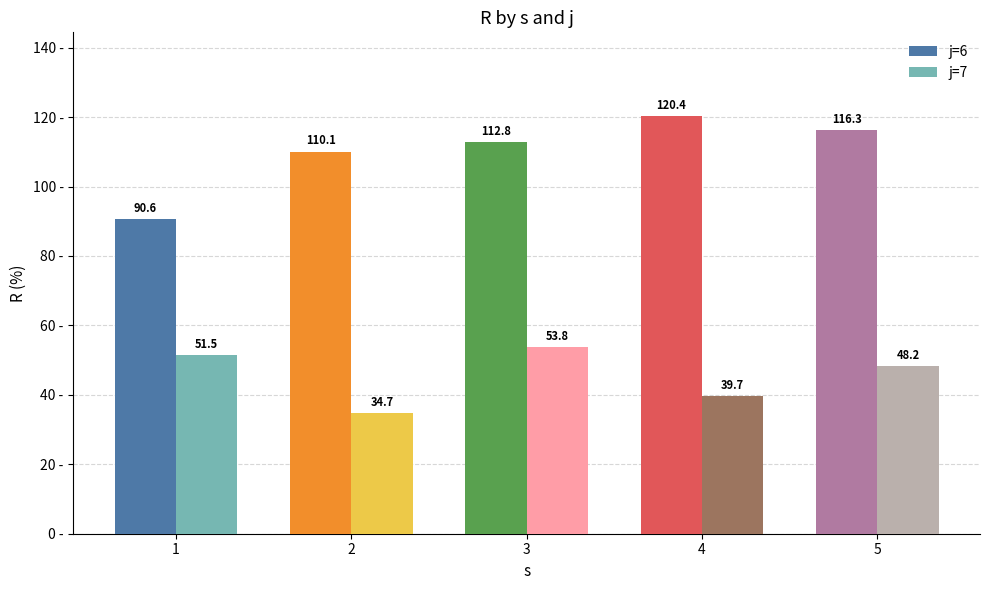

At which category is the sum across all series the highest?

3